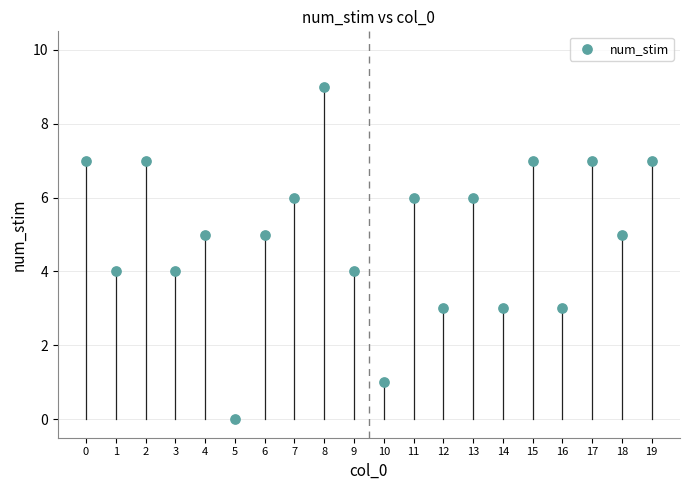

What is the range of Y values (max minus min)?

9